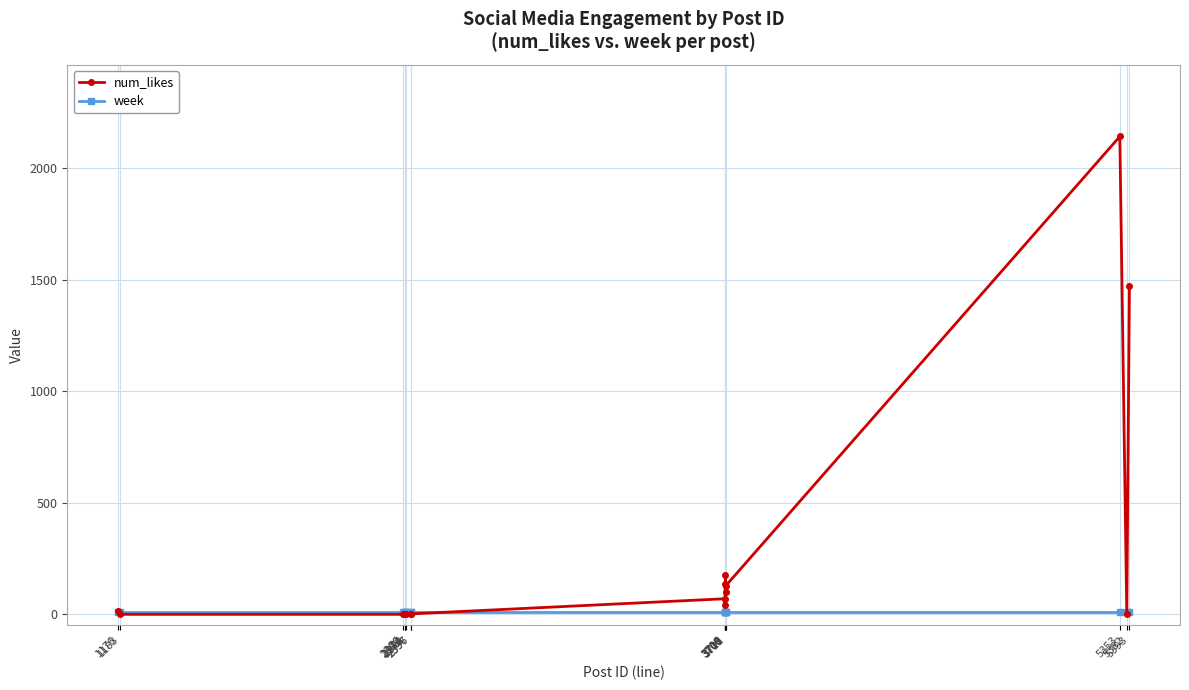

In num_likes, how many points are higher than both neighbors (excluding endpoints)?

3